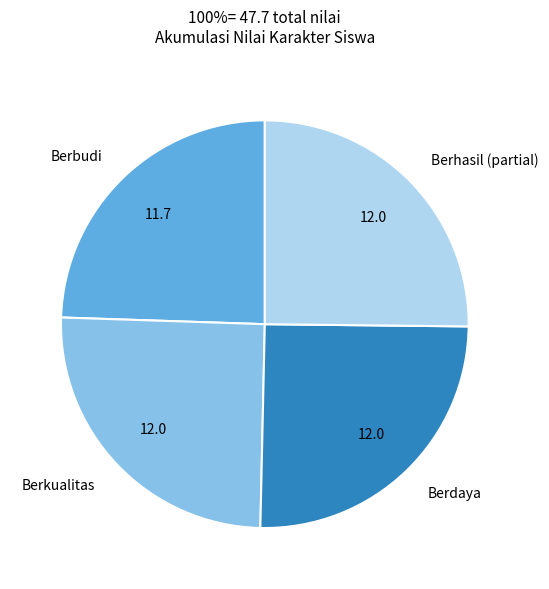

Does any single category account for the majority?

No